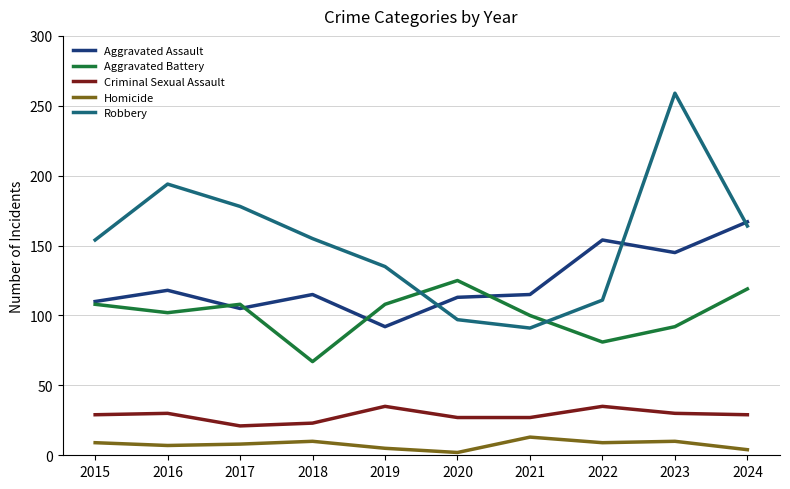

Which category has the highest value across all series?

2023